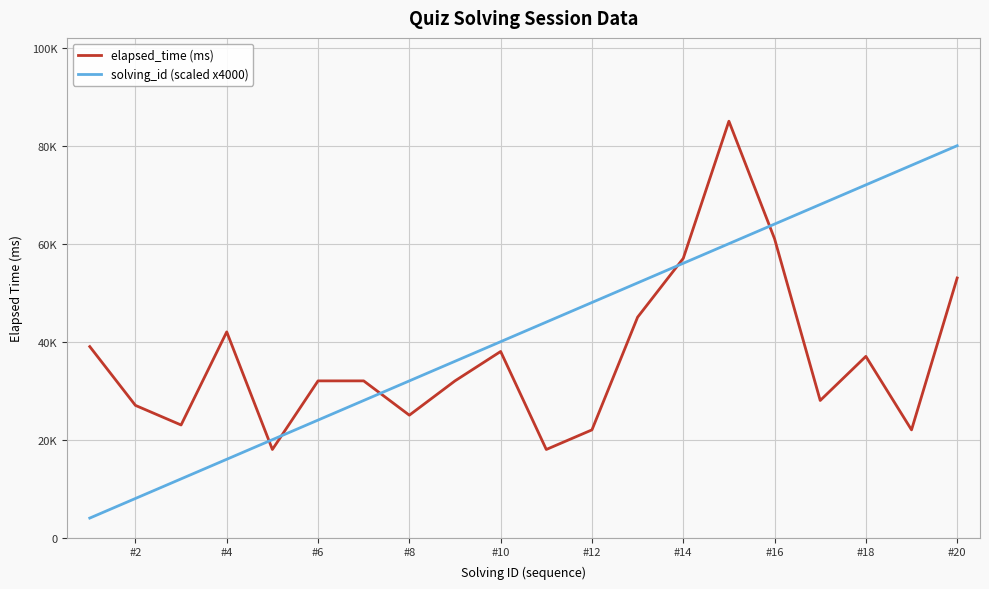

True or false: solving_id (scaled x4000) has more than 2 interior local peaks.

False